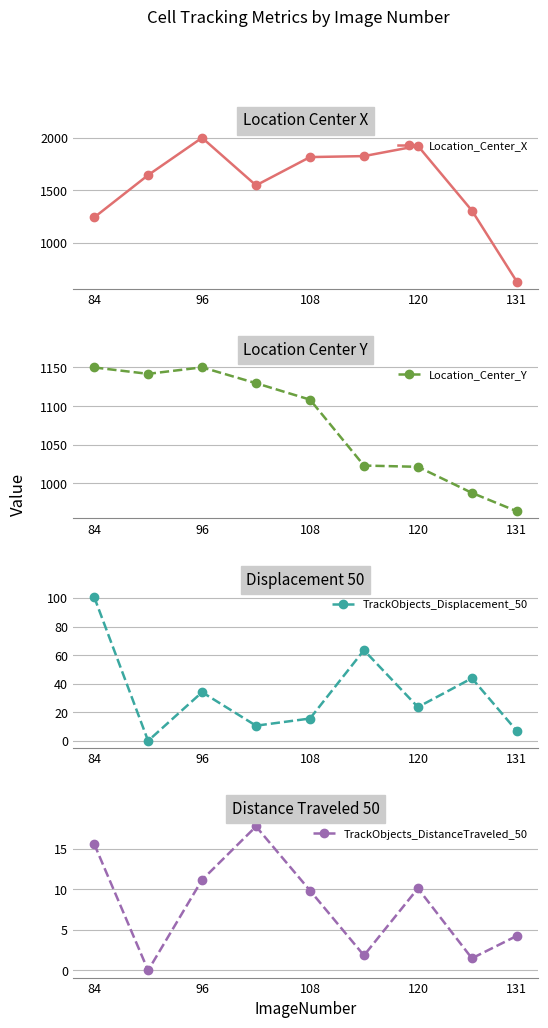

Does the chart have visible grid lines?

Yes